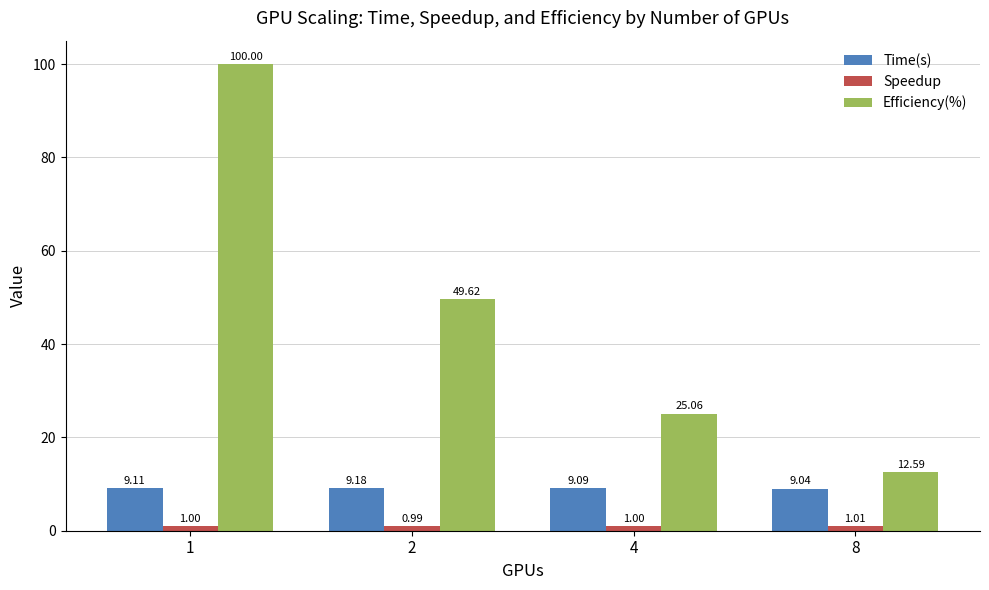

What is the total value across all series at 8?

22.6